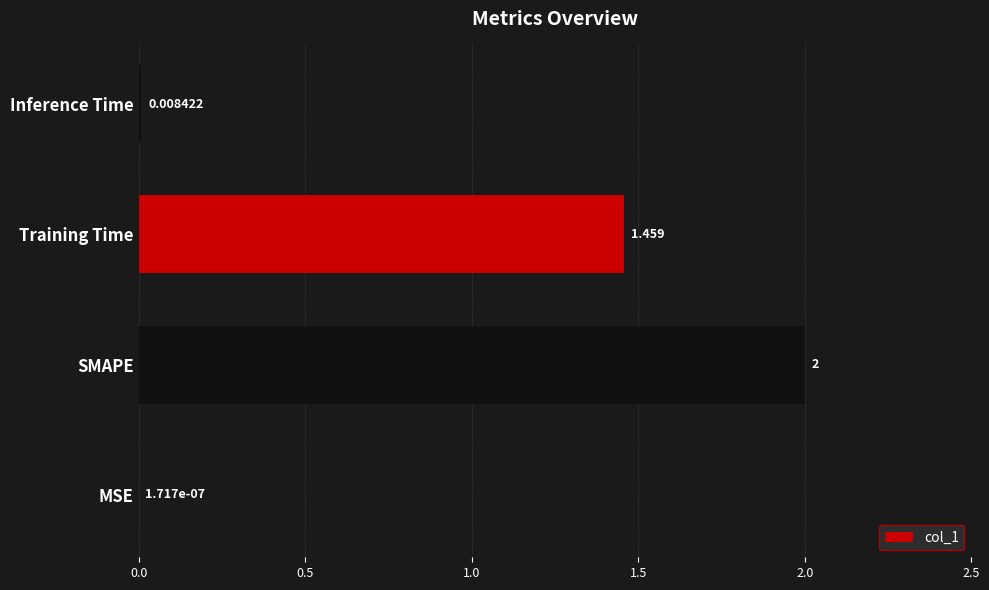

Which label corresponds to the largest value in the chart?

SMAPE